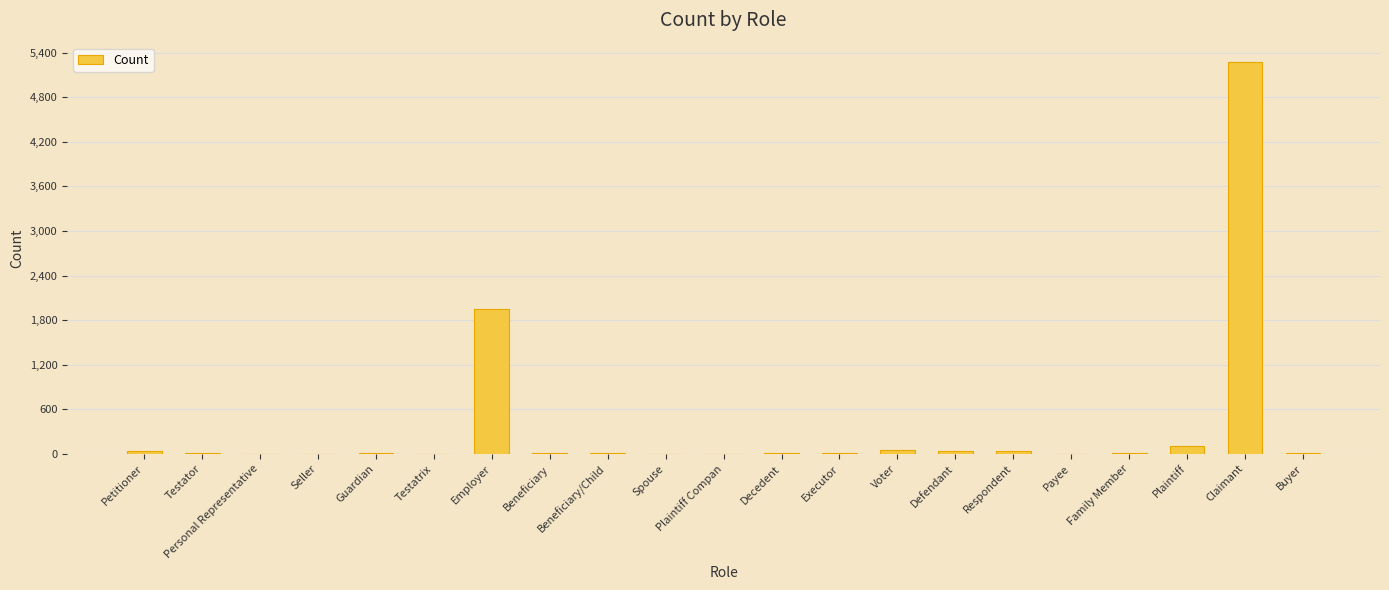

At which label is the value closest to 2636?

Employer